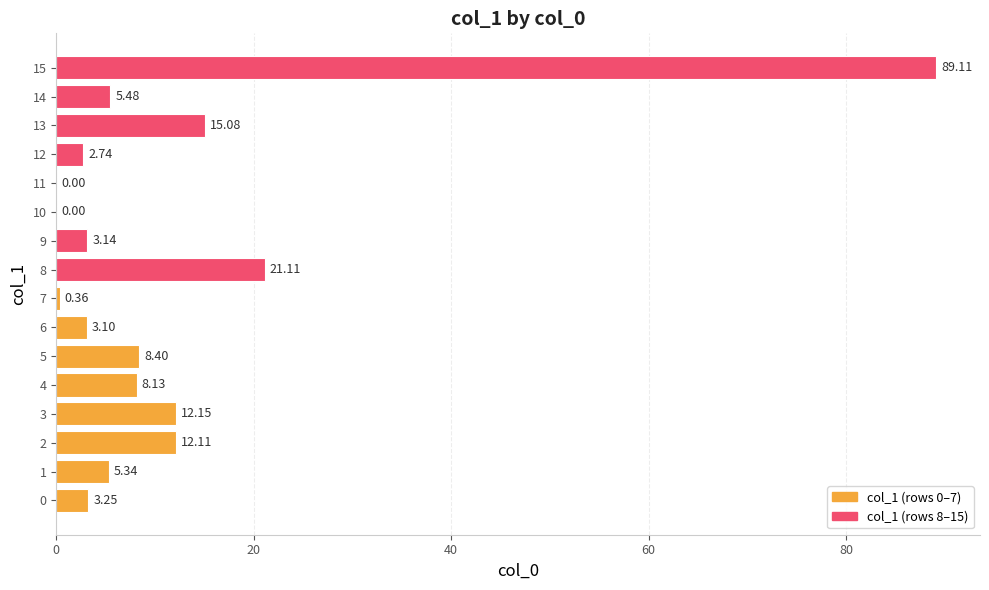

What is the difference between the values at 12 and 15?

86.4